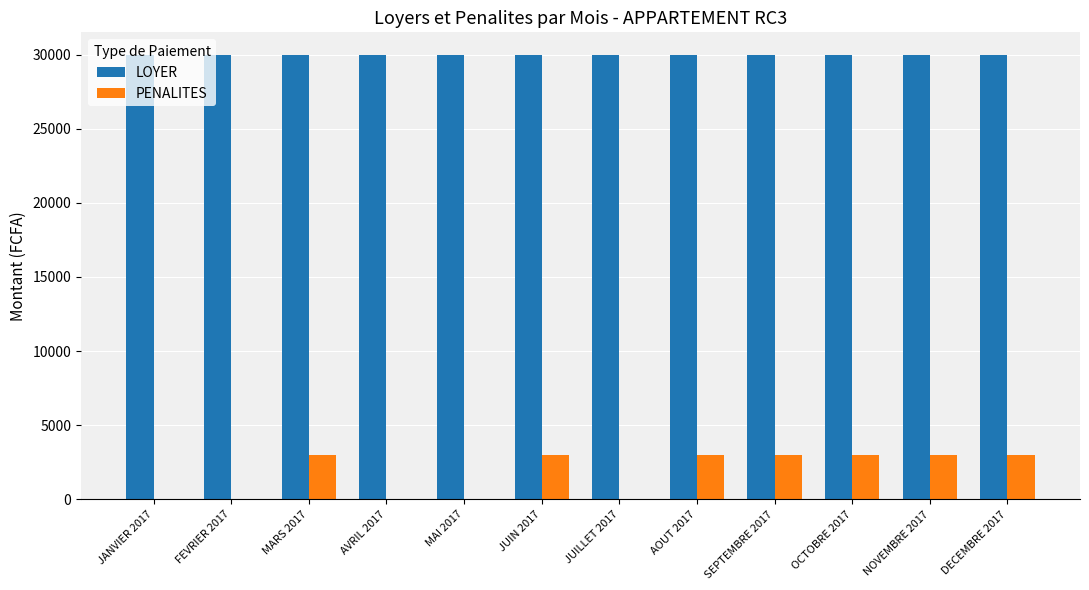

Is the value of LOYER at JANVIER 2017 greater than the value of PENALITES at JUILLET 2017?

Yes